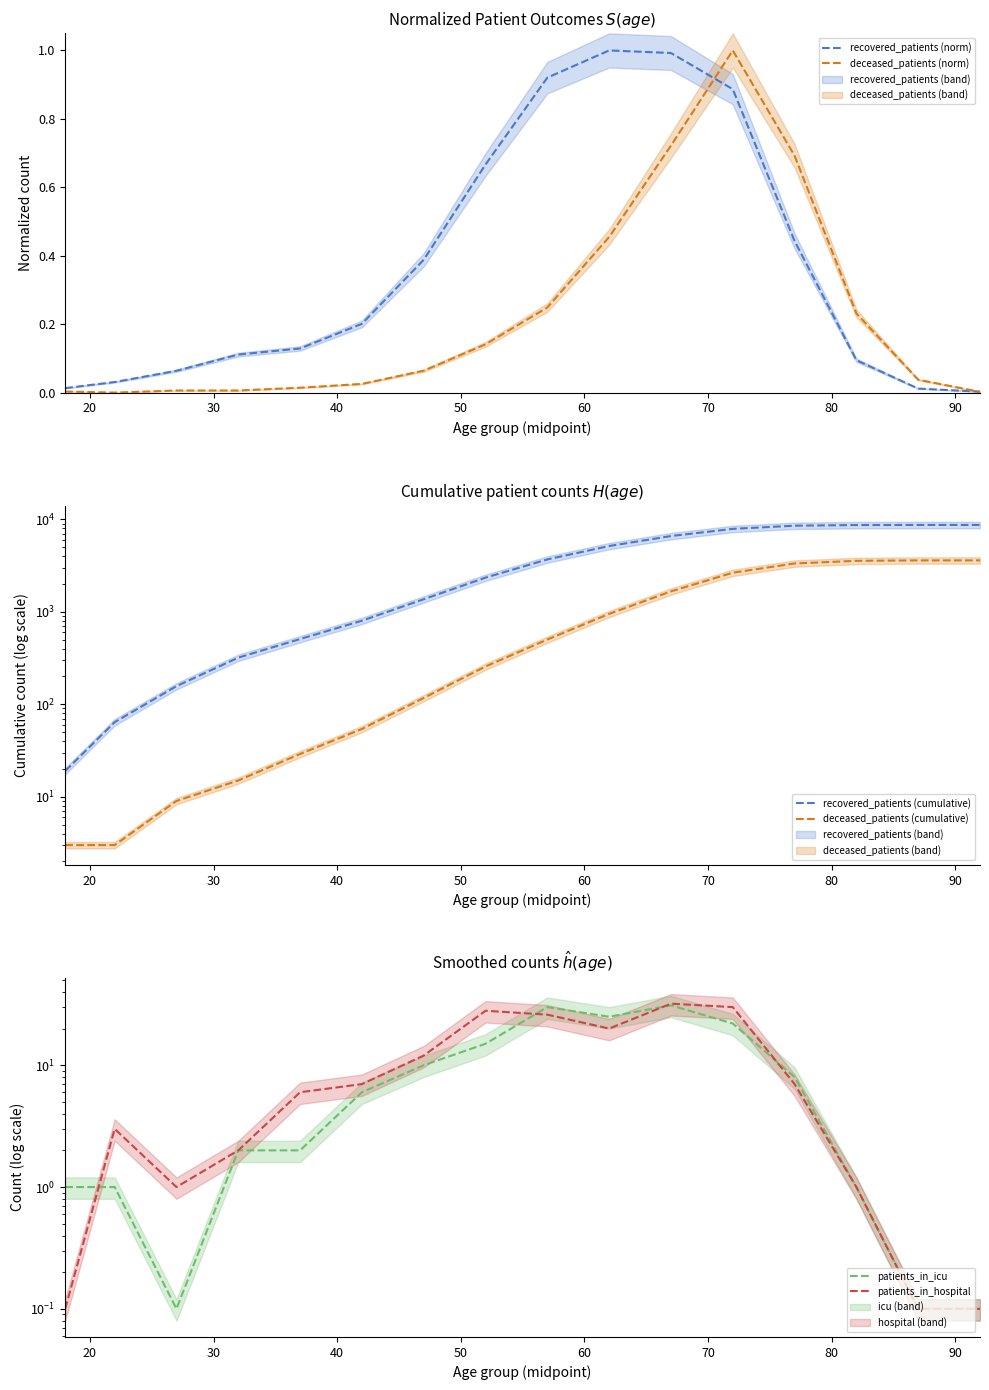

How many interior local valleys does the patients_in_icu series have?

2